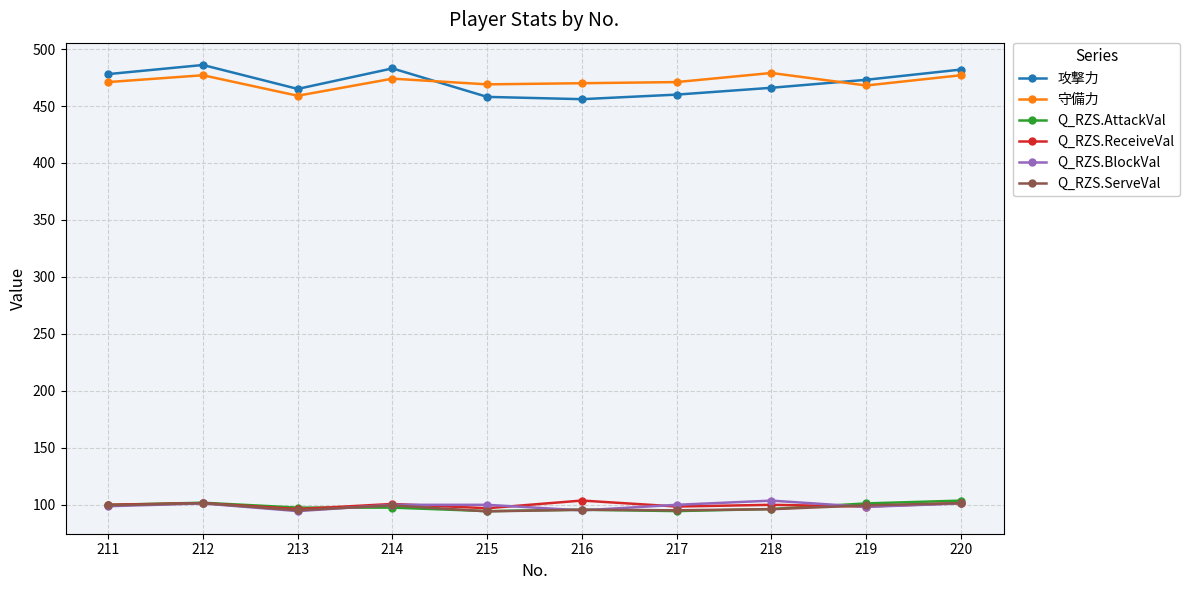

The value of 攻撃力 at 216 is 456.0. True or false?

True